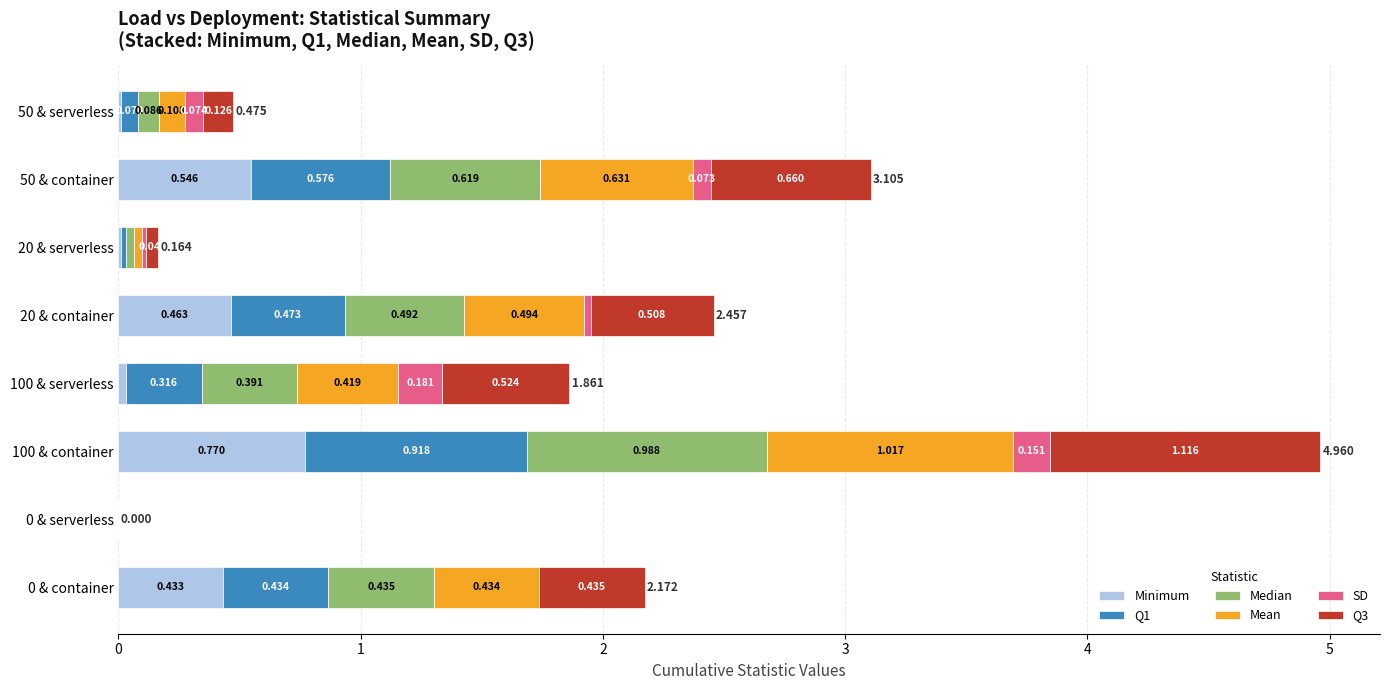

Rank the series by their maximum value, from lowest to highest.

SD, Minimum, Q1, Median, Mean, Q3